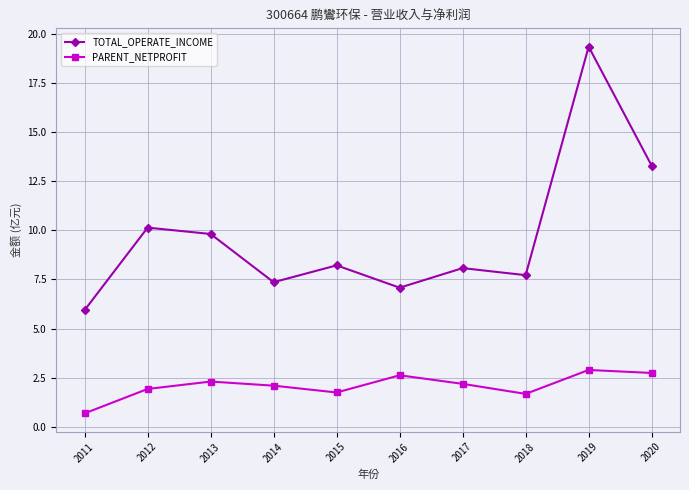

What value does the PARENT_NETPROFIT series have at 2016?

2.6